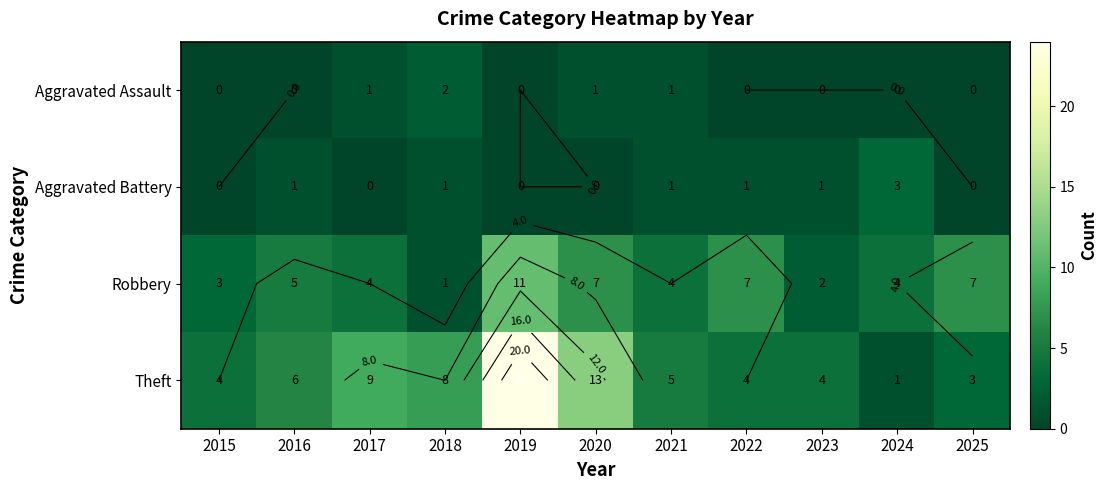

Which has a higher value, 2021 or 2017?

2021